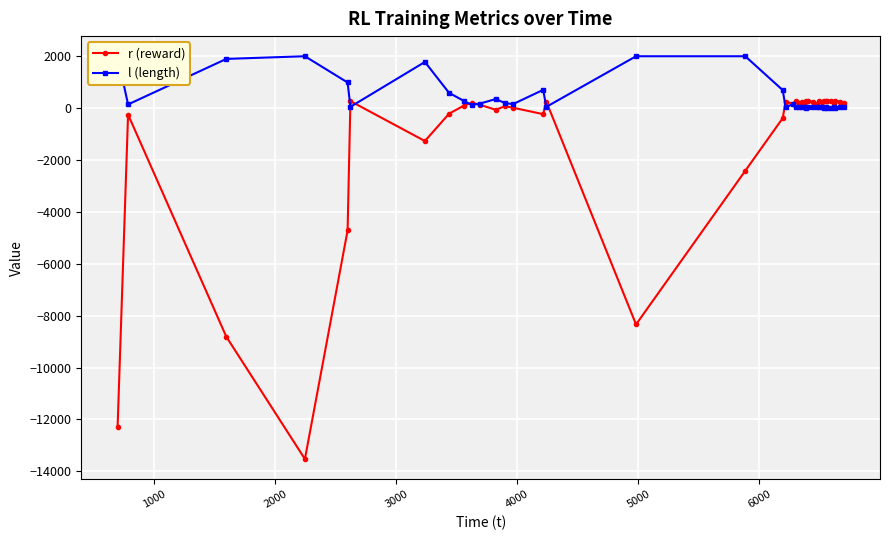

True or false: r (reward) has more than 0 interior local peaks.

True